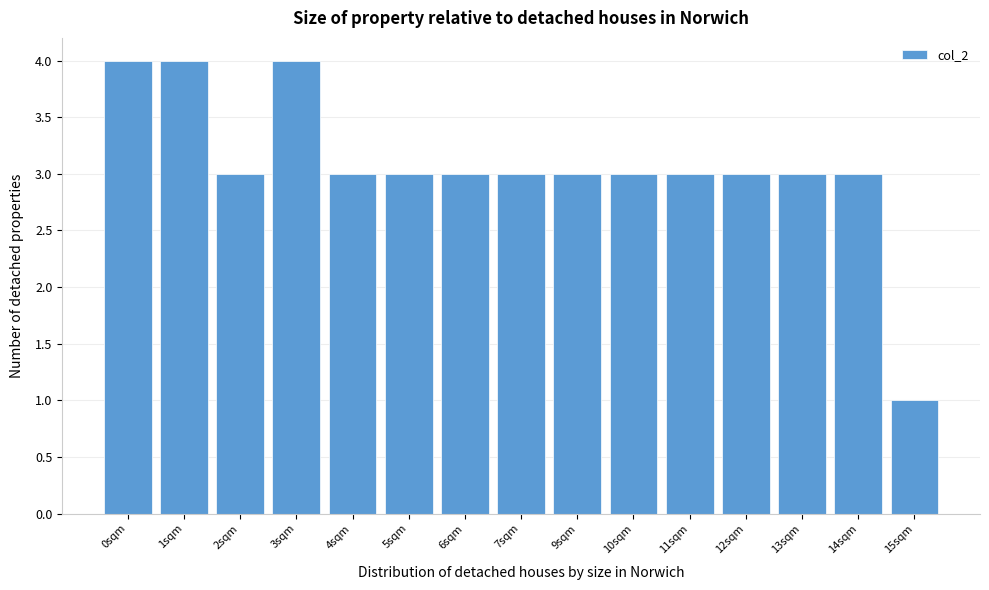

Reading left to right, extract all data points from this chart.

0sqm=4	1sqm=4	2sqm=3	3sqm=4	4sqm=3	5sqm=3	6sqm=3	7sqm=3	9sqm=3	10sqm=3	11sqm=3	12sqm=3	13sqm=3	14sqm=3	15sqm=1